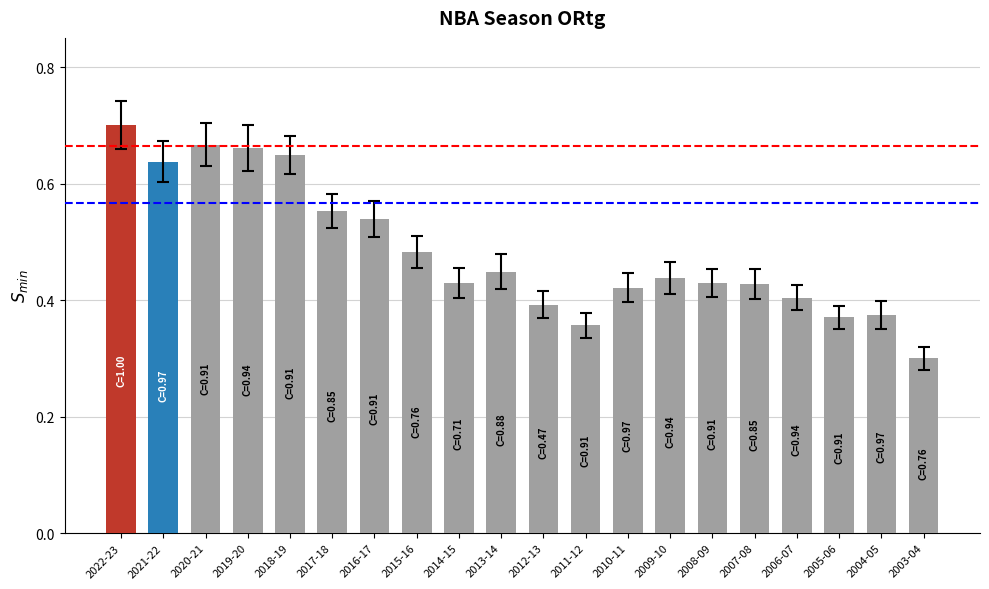

Is it true that the value at 2004-05 is 0.4?

True